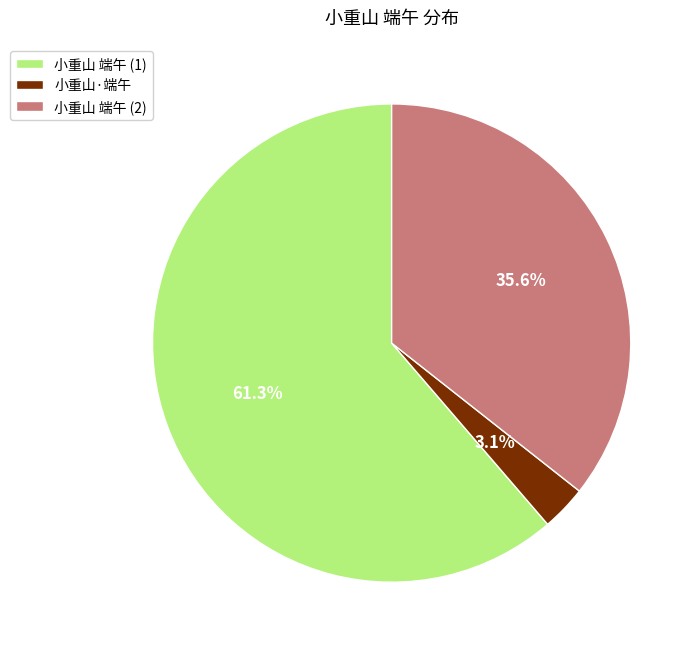

Which category accounts for the majority?

小重山 端午 (1)